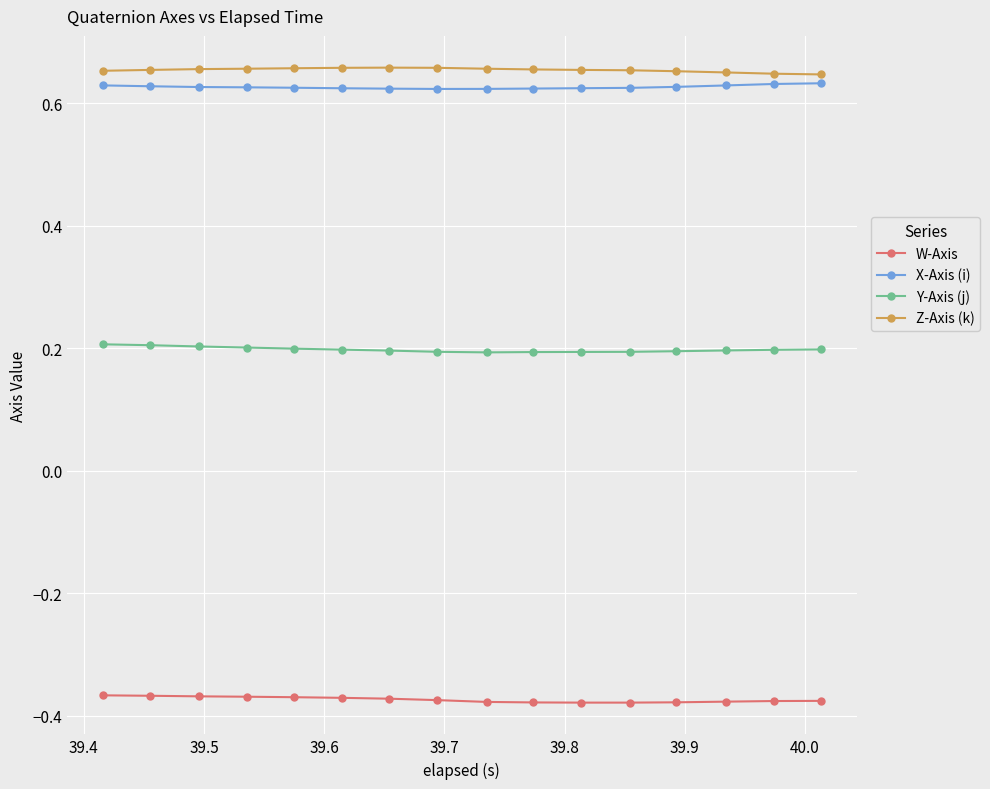

True or false: Z-Axis (k) and X-Axis (i) intersect in this chart.

False